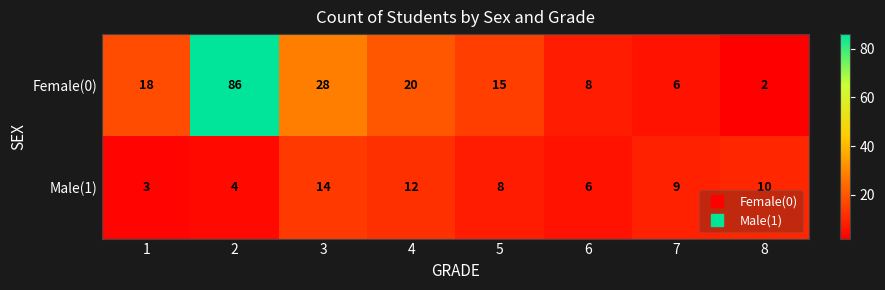

Reading left to right, transcribe all the data shown in this chart.

Female(0): 1=18	2=86	3=28	4=20	5=15	6=8	7=6	8=2
Male(1): 1=3	2=4	3=14	4=12	5=8	6=6	7=9	8=10